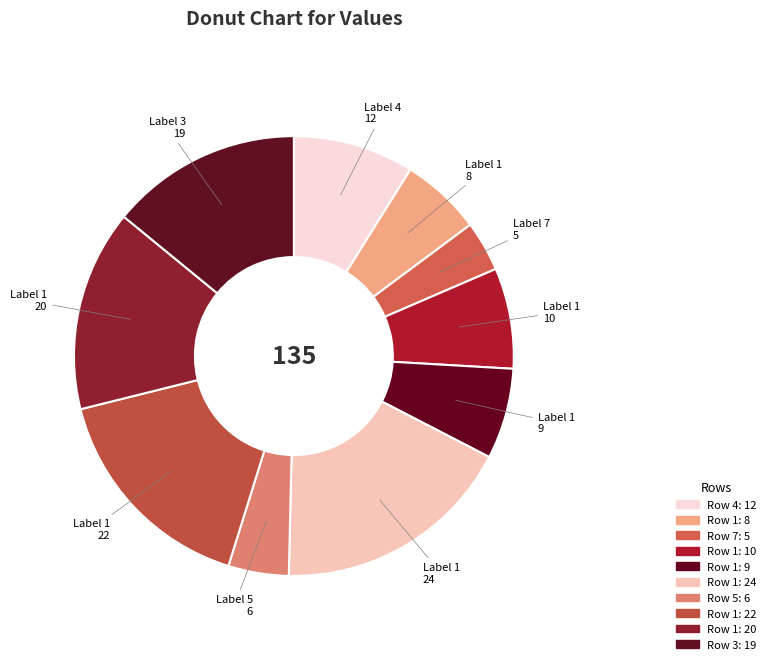

To the nearest percent, what is the difference between the largest and smallest slice percentages?

14%